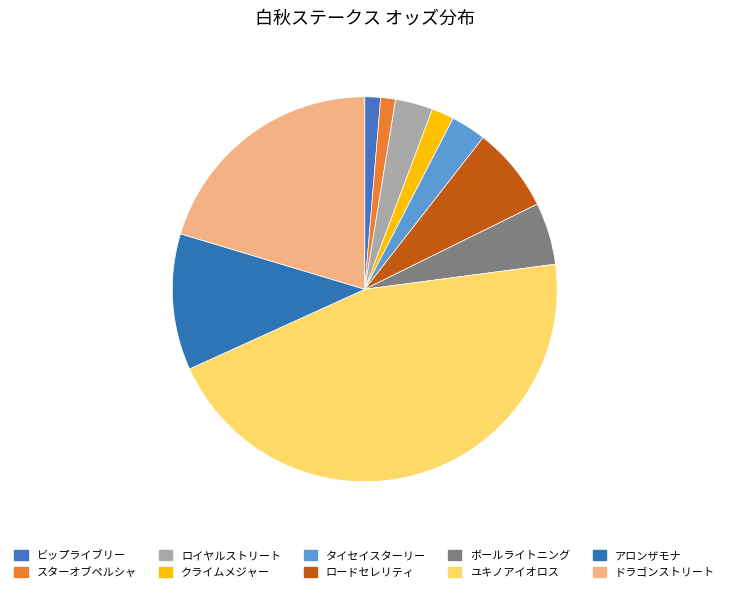

How many slices are in this pie chart?

10